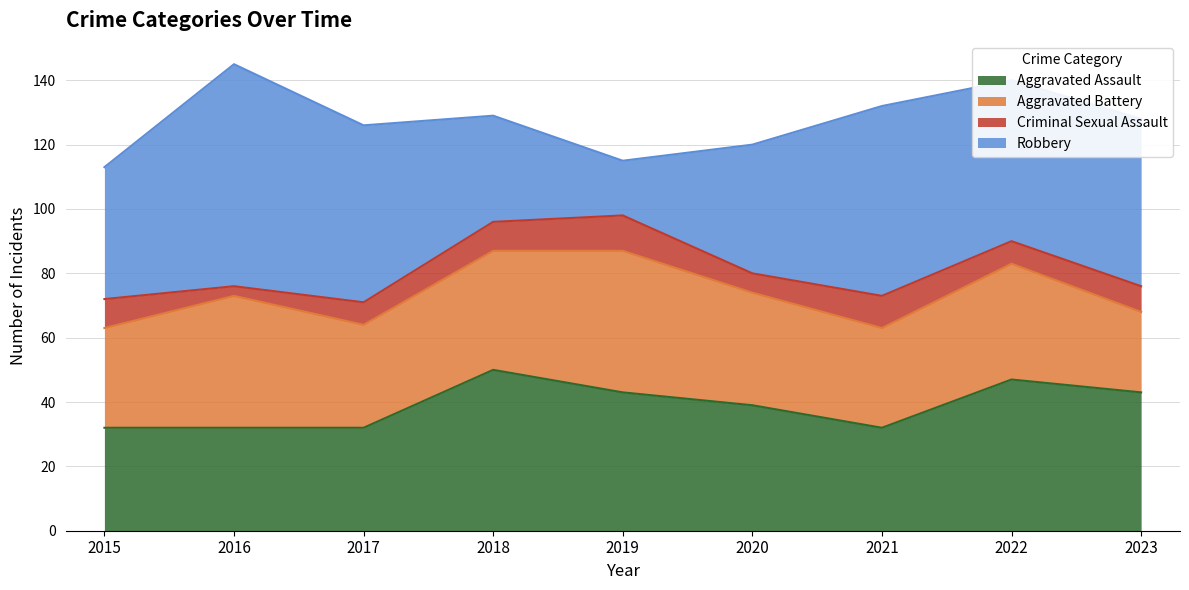

True or false: Criminal Sexual Assault and Robbery cross at least once.

False